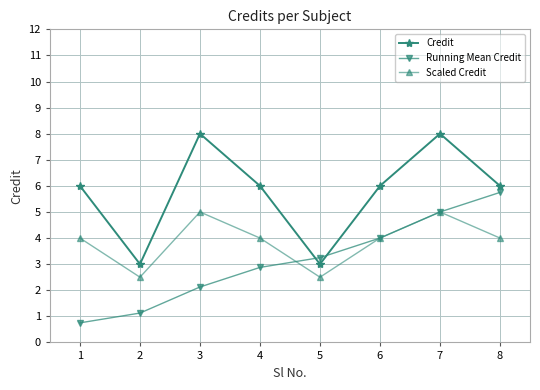

Which series changed the most between 1 and 3?

Credit